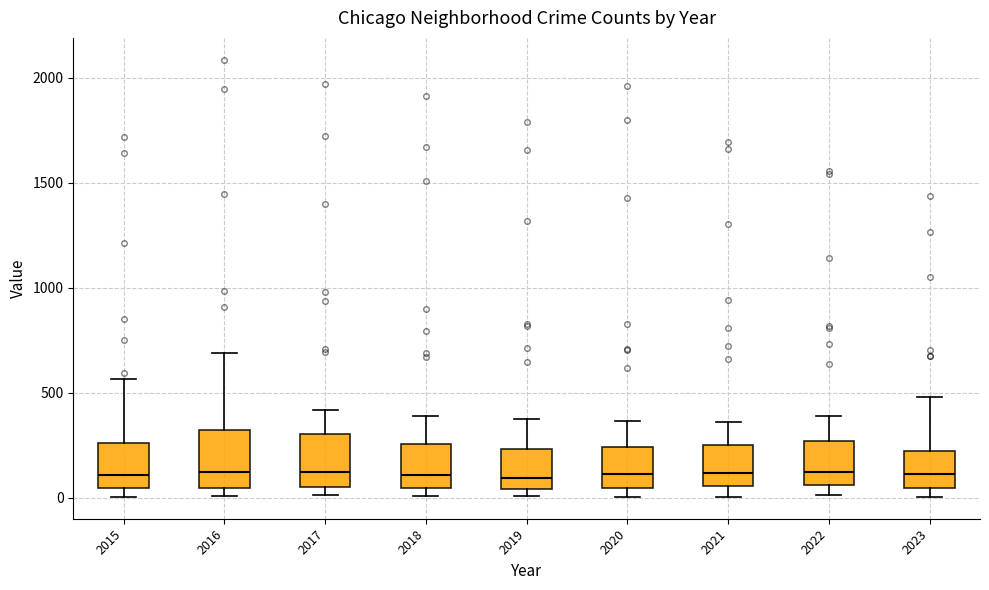

Reading left to right, read every box against the y-axis: the position of its median line, the range the box covers, and the ends of its whiskers. The values are not printed on the chart, so give them approximately, as read against the axis.

2015: median 100, box 50 to 250, whiskers 0 to 550
2016: median 150, box 50 to 300, whiskers 0 to 700
2017: median 100, box 50 to 300, whiskers 0 to 400
2018: median 100, box 50 to 250, whiskers 0 to 400
2019: median 100, box 50 to 250, whiskers 0 to 400
2020: median 100, box 50 to 250, whiskers 0 to 350
2021: median 100, box 50 to 250, whiskers 0 to 350
2022: median 100, box 50 to 250, whiskers 0 to 400
2023: median 100, box 50 to 200, whiskers 0 to 500